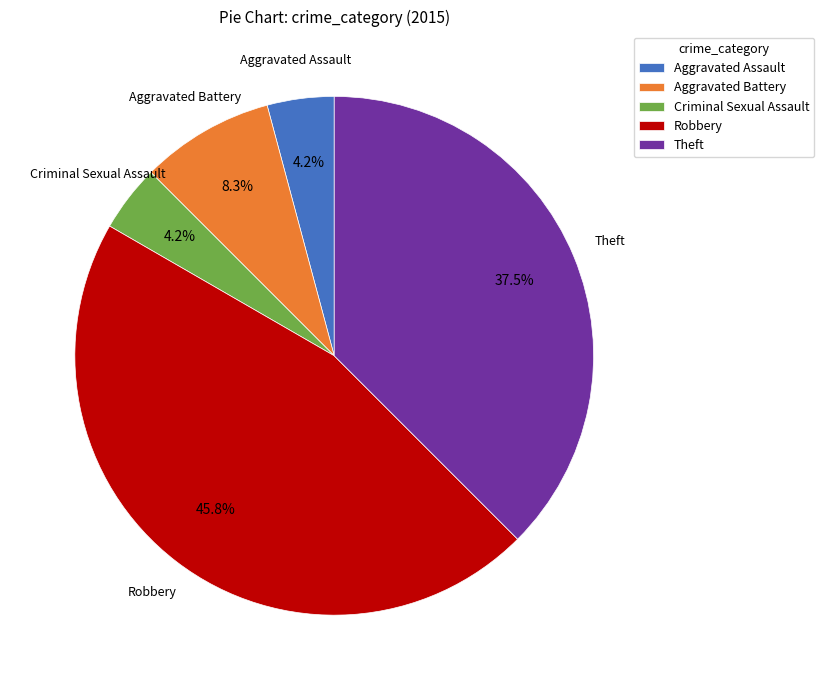

Is it true that Robbery is 36% of the pie?

False